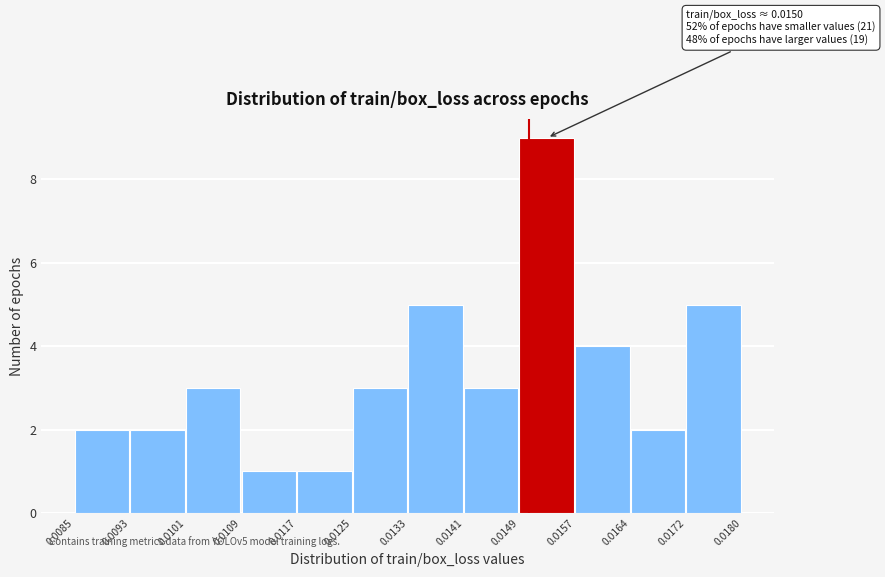

Over which range of the x-axis is the bar tallest?

0.0149 to 0.0157